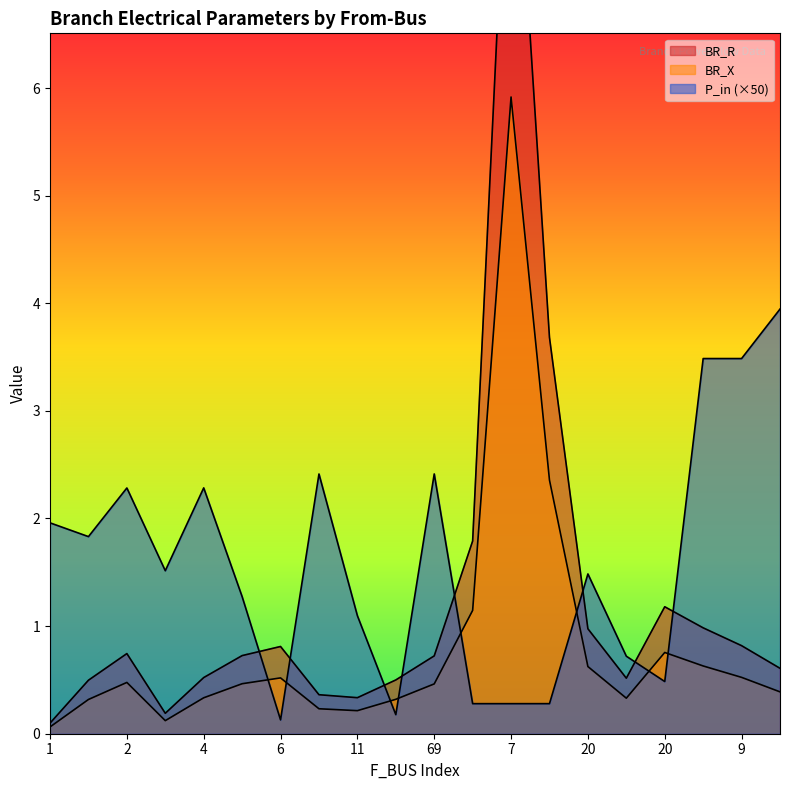

Count the number of data series in this chart.

3